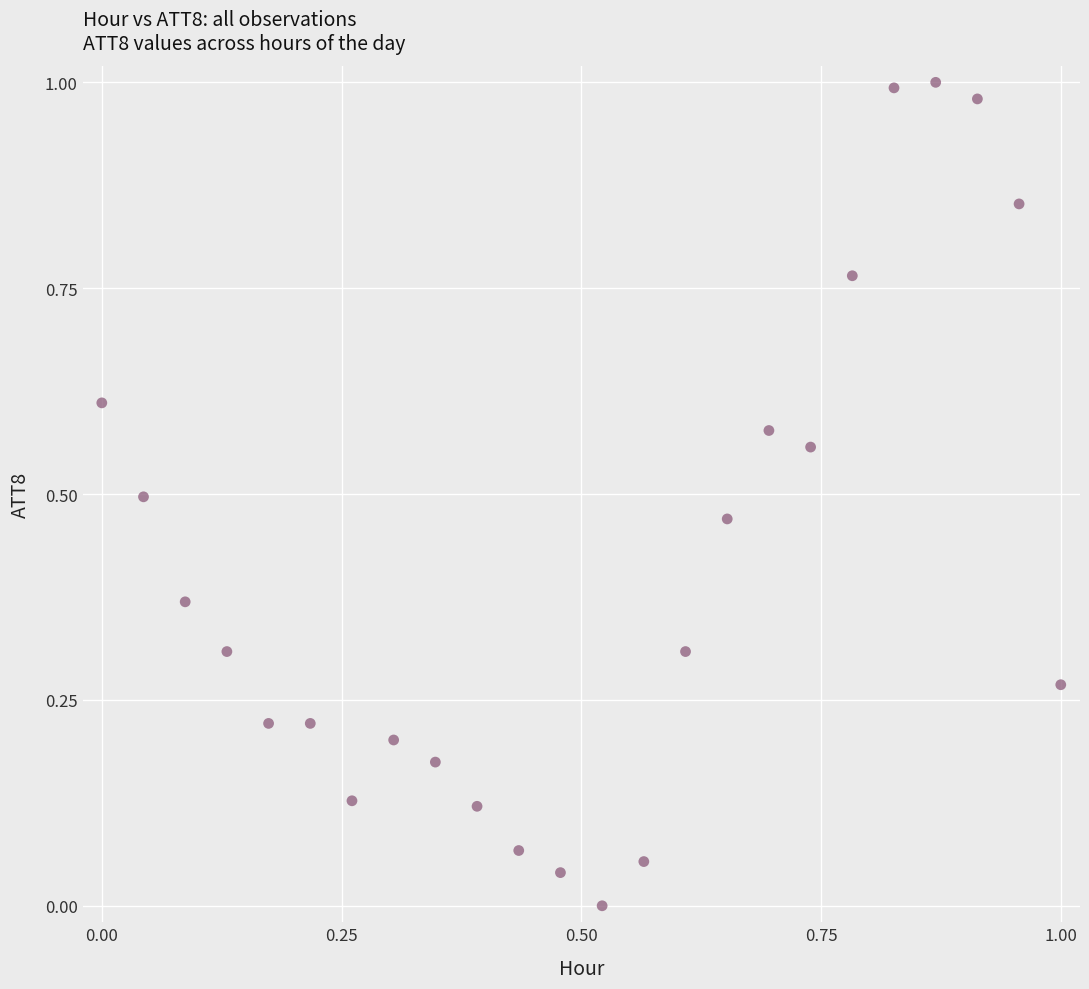

Count the number of points in this scatter plot.

24